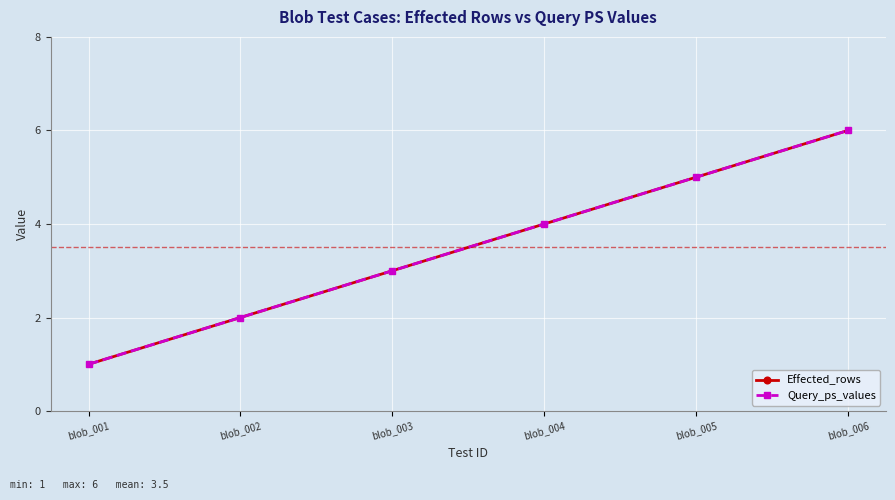

Is this an area chart (filled region under the line)?

No